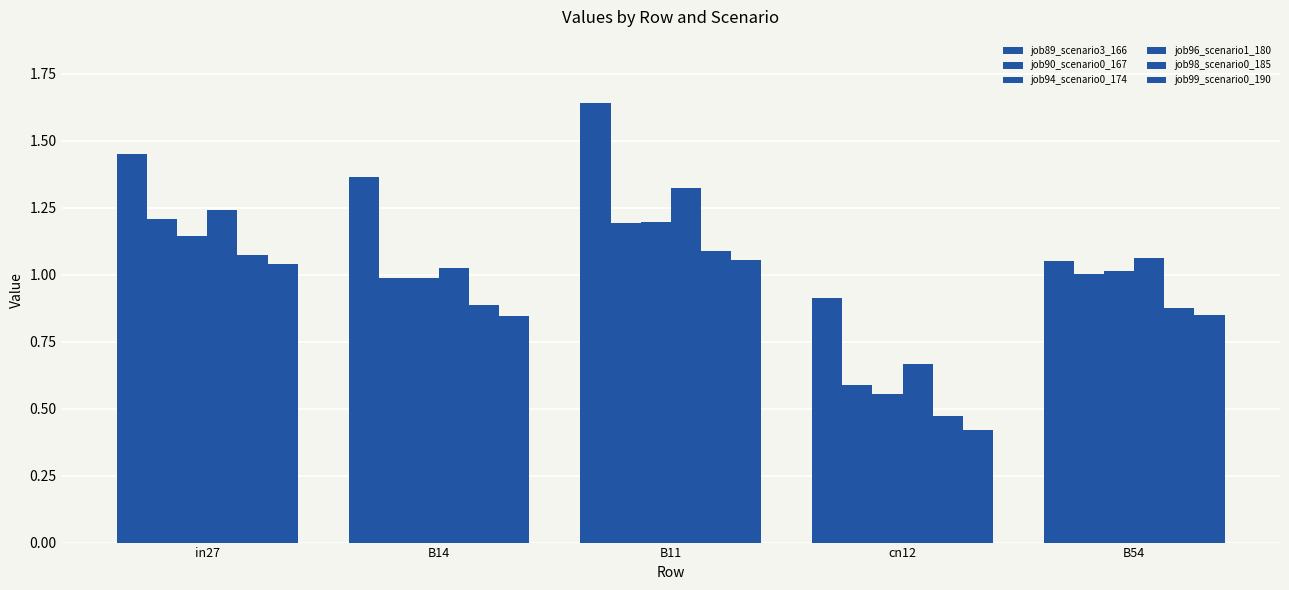

Where does the job90_scenario0_167 series first go above 1?

in27